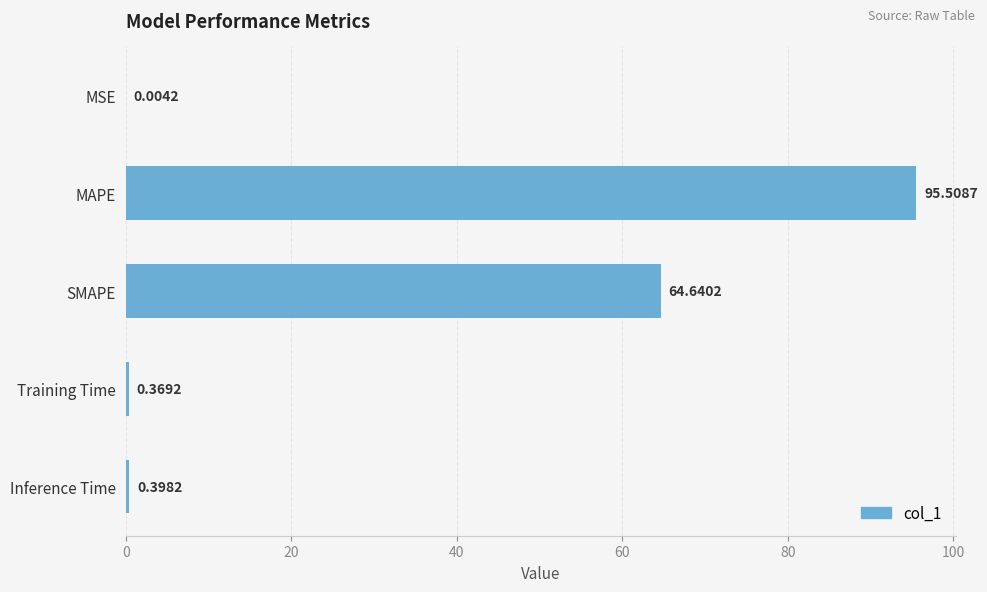

At which category does the chart reach its peak across all series?

MAPE